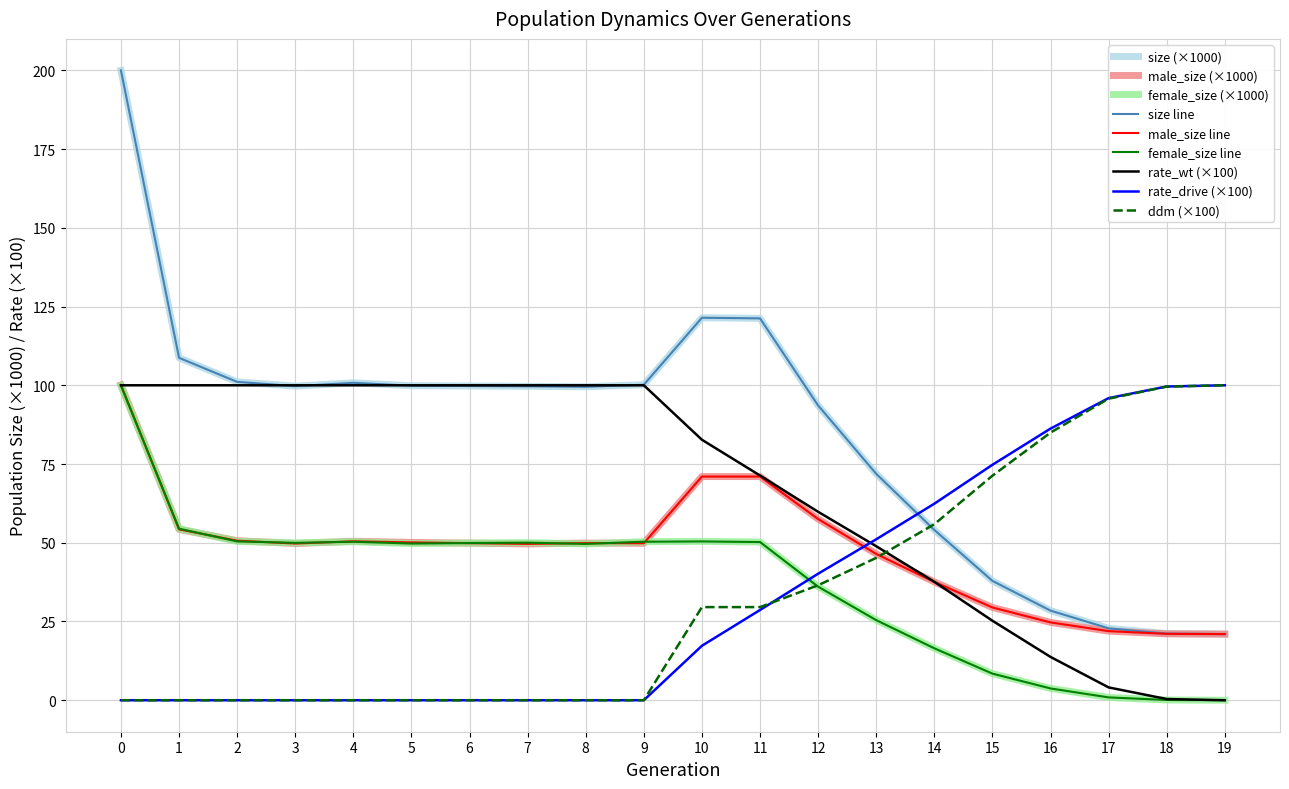

Reading left to right, what are all the values shown in this chart?

size: 0=200.0	1=108.7	2=101.1	3=99.7	4=100.8	5=99.9	6=99.8	7=99.7	8=99.5	9=100.2	10=121.4	11=121.2	12=93.6	13=71.9	14=54.1	15=37.9	16=28.5	17=22.8	18=21.2	19=21.0
male_size: 0=100.1	1=54.3	2=50.7	3=49.8	4=50.5	5=50.1	6=49.9	7=49.6	8=49.9	9=49.8	10=71.0	11=71.0	12=57.5	13=46.5	14=37.6	15=29.5	16=24.7	17=21.9	18=21.1	19=21.0
female_size: 0=99.9	1=54.5	2=50.4	3=50.0	4=50.3	5=49.7	6=49.9	7=50.0	8=49.6	9=50.3	10=50.4	11=50.2	12=36.1	13=25.4	14=16.5	15=8.4	16=3.7	17=0.9	18=0.1	19=0.0
rate_wt: 0=100.0	1=100.0	2=100.0	3=100.0	4=100.0	5=100.0	6=100.0	7=100.0	8=100.0	9=100.0	10=82.7	11=71.3	12=59.8	13=48.9	14=37.6	15=25.2	16=13.8	17=4.1	18=0.4	19=0.0
rate_drive: 0=0.0	1=0.0	2=0.0	3=0.0	4=0.0	5=0.0	6=0.0	7=0.0	8=0.0	9=0.0	10=17.3	11=28.7	12=40.2	13=51.1	14=62.4	15=74.8	16=86.2	17=95.9	18=99.6	19=100.0
ddm: 0=0.0	1=0.0	2=0.0	3=0.0	4=0.0	5=0.0	6=0.0	7=0.0	8=0.0	9=0.0	10=29.6	11=29.6	12=36.5	13=45.2	14=55.9	15=71.3	16=85.0	17=95.7	18=99.6	19=100.0